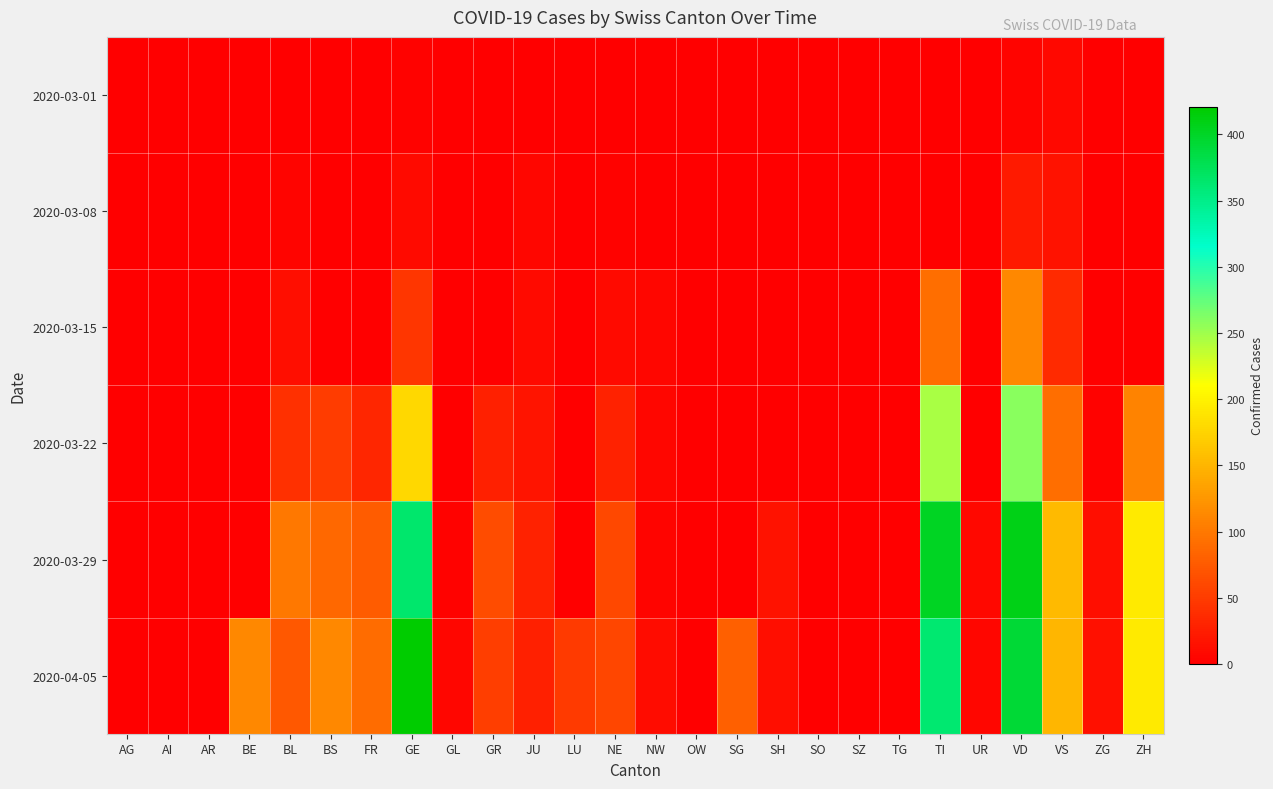

Between SH and BL, which is larger?

BL